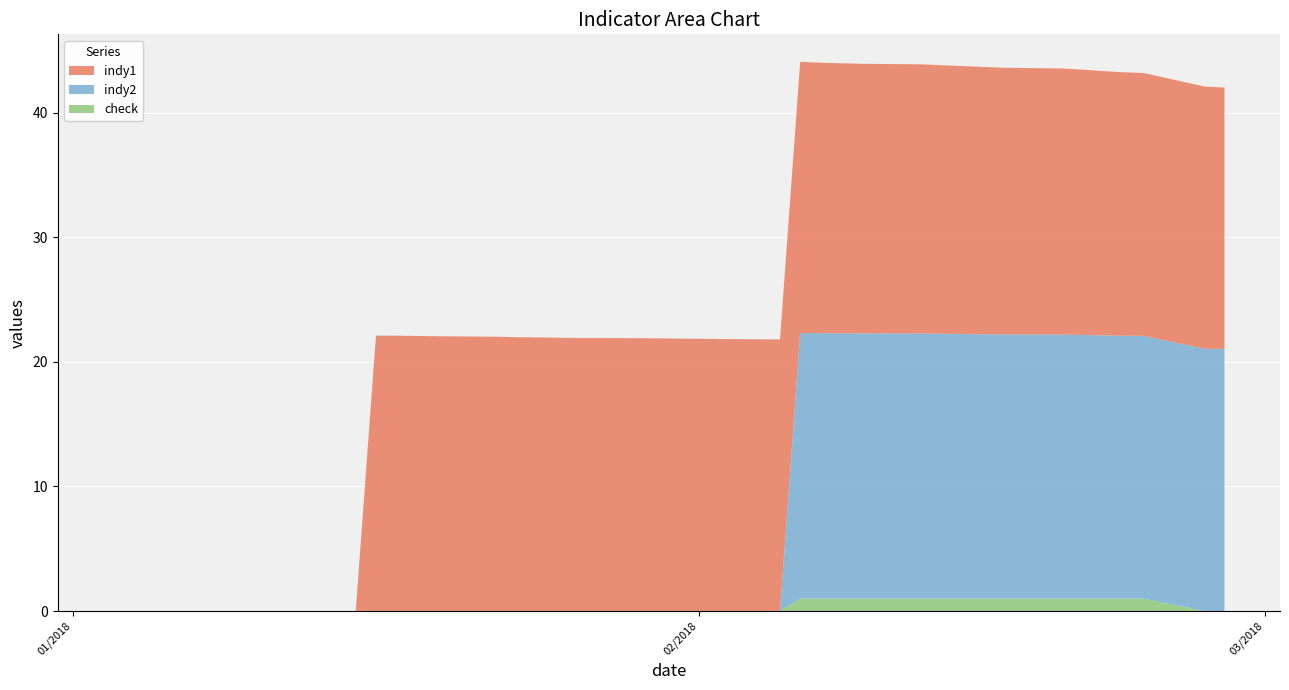

Reading left to right, extract all data points from this chart.

indy1: 0.0	0.0	0.0	0.0	0.0	0.0	0.0	0.0	0.0	22.1	22.1	22.1	22.1	22.0	22.0	22.0	21.9	21.9	21.9	21.9	21.9	21.8	21.8	21.8	21.8	21.7	21.7	21.6	21.6	21.6	21.5	21.5	21.4	21.4	21.3	21.2	21.1	21.1	21.0	21.0
indy2: 0.0	0.0	0.0	0.0	0.0	0.0	0.0	0.0	0.0	0.0	0.0	0.0	0.0	0.0	0.0	0.0	0.0	0.0	0.0	0.0	0.0	0.0	0.0	0.0	21.3	21.3	21.3	21.3	21.3	21.3	21.2	21.2	21.2	21.2	21.2	21.1	21.1	21.1	21.1	21.0
check: 0.0	0.0	0.0	0.0	0.0	0.0	0.0	0.0	0.0	0.0	0.0	0.0	0.0	0.0	0.0	0.0	0.0	0.0	0.0	0.0	0.0	0.0	0.0	0.0	1.0	1.0	1.0	1.0	1.0	1.0	1.0	1.0	1.0	1.0	1.0	1.0	1.0	1.0	0.0	0.0